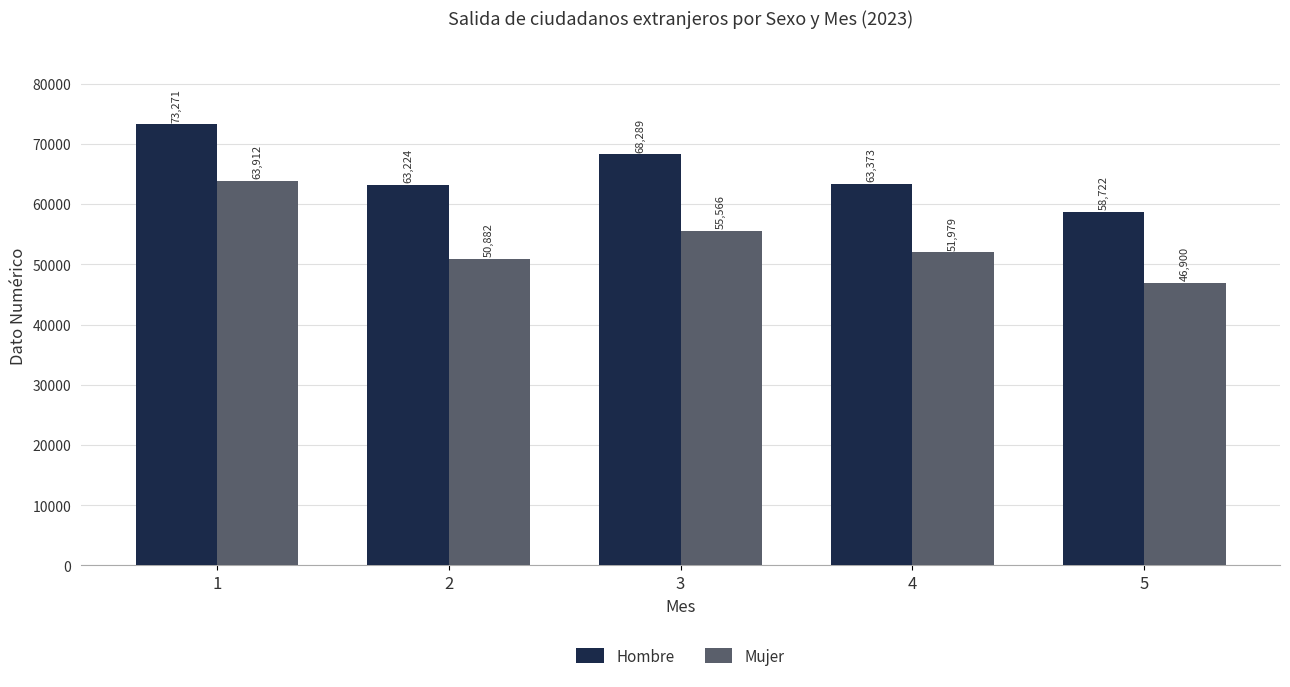

Are the bars horizontal?

No